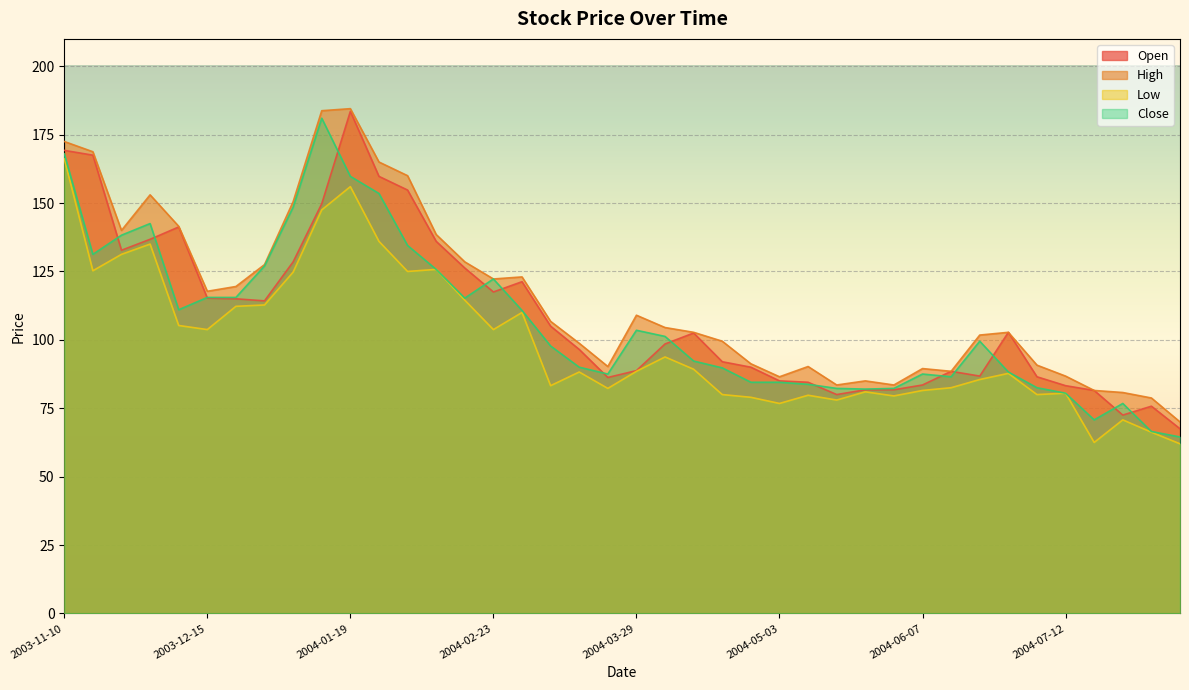

How many data points in High are above 104?

20